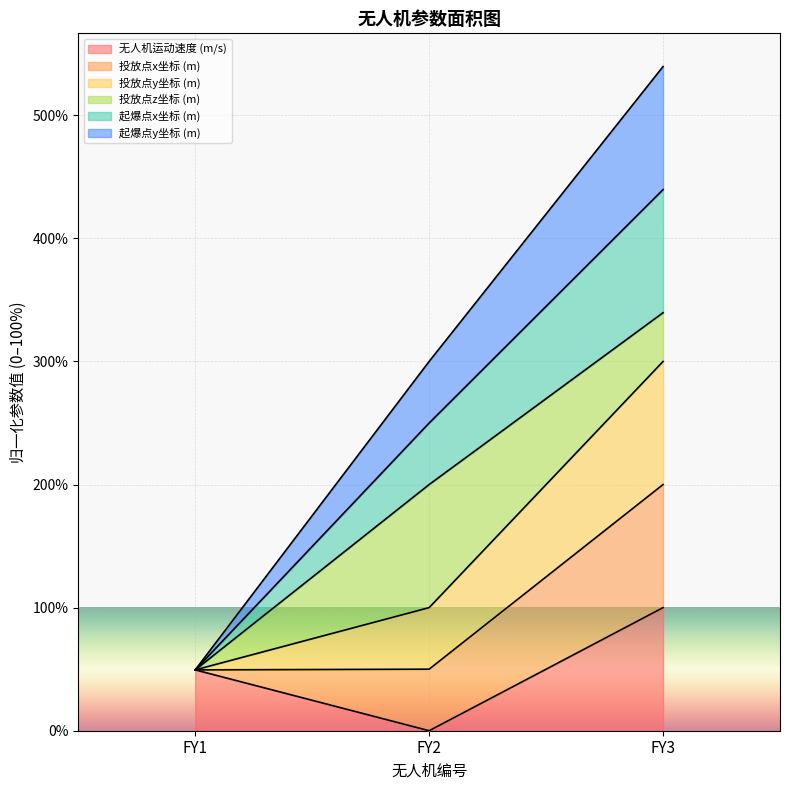

Is it true that 无人机运动速度 (m/s) equals 49.4 at FY1?

True